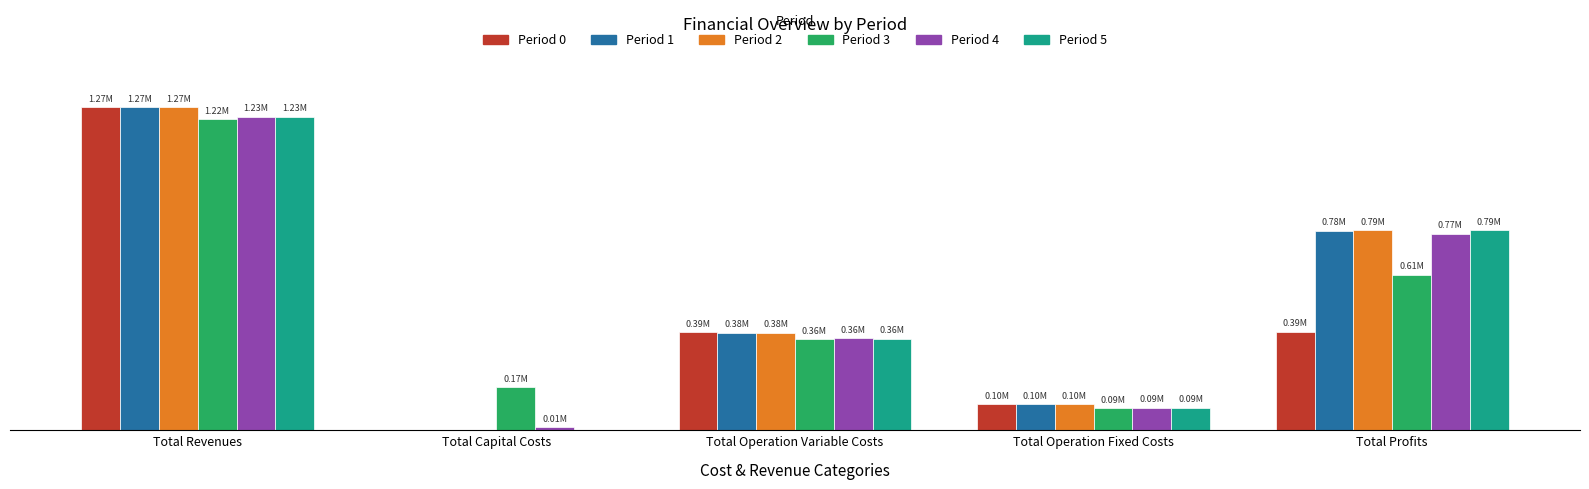

Which series has the widest spread of values?

Period 0